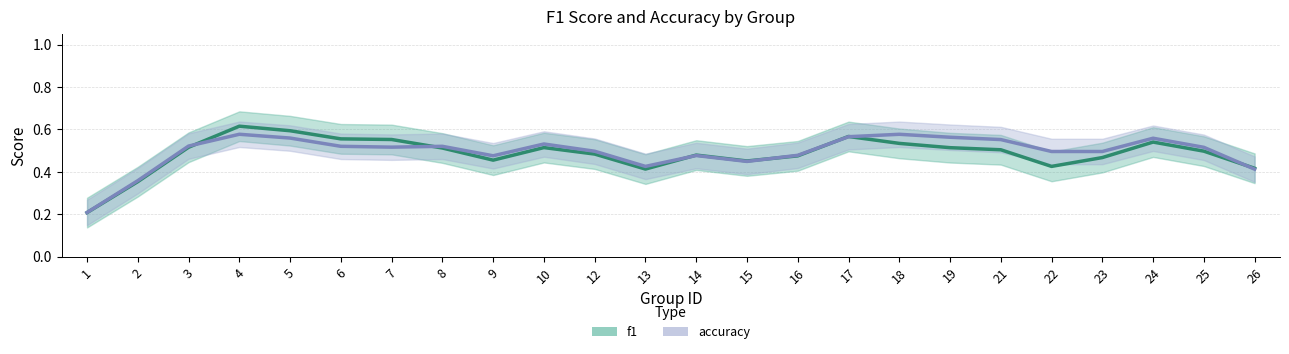

Is this an area chart (filled region under the line)?

No